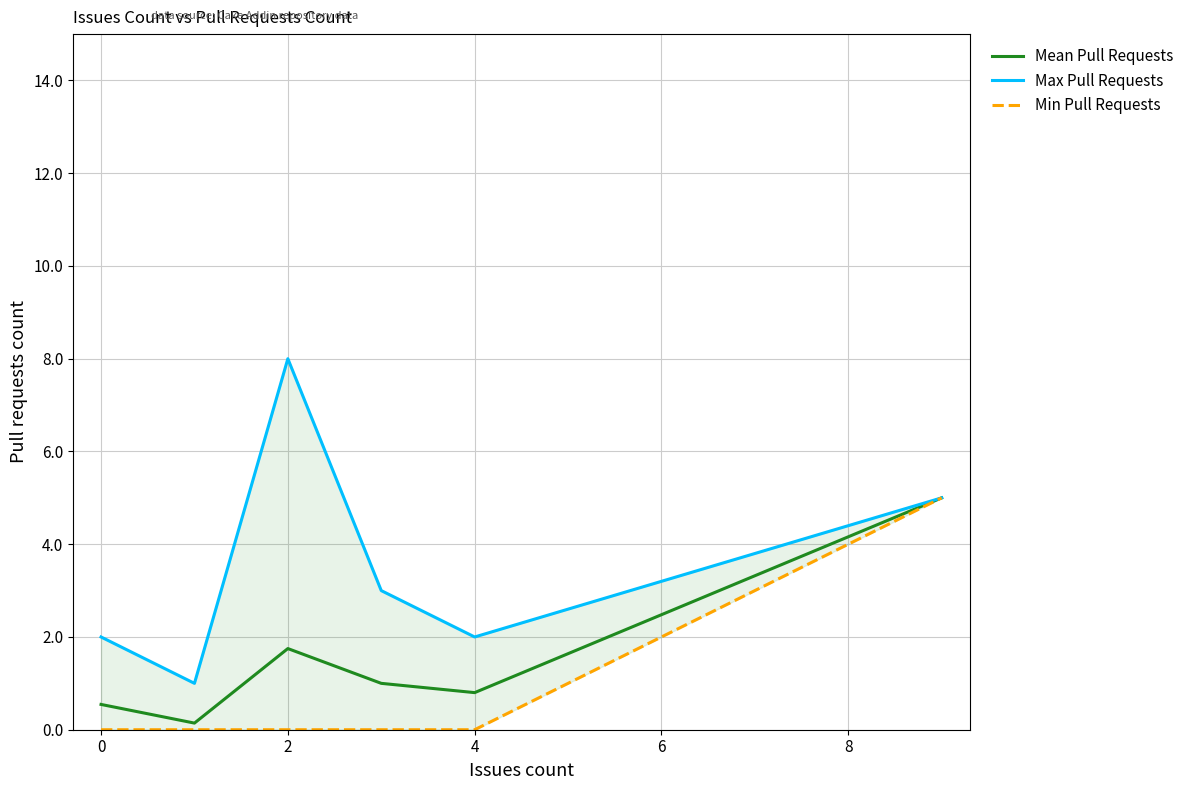

What is the maximum value for Mean Pull Requests?

5.0